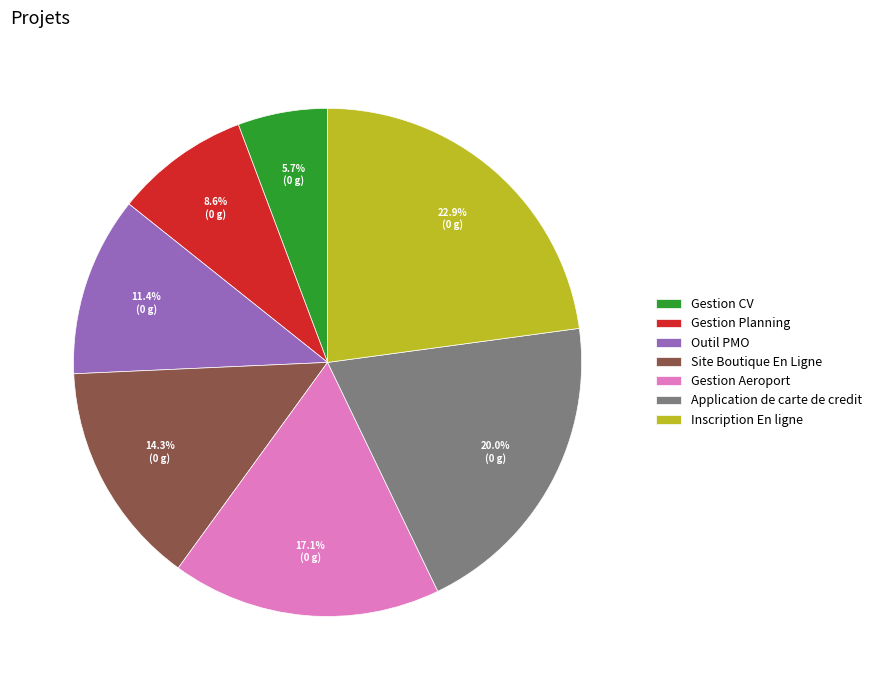

To the nearest percent, what is the difference between the Gestion Planning and Gestion CV slice percentages?

3%